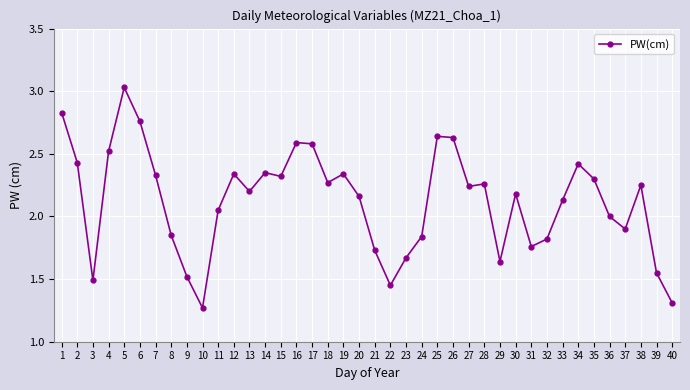

The chart shows a value of 2.6 at 17. True or false?

True